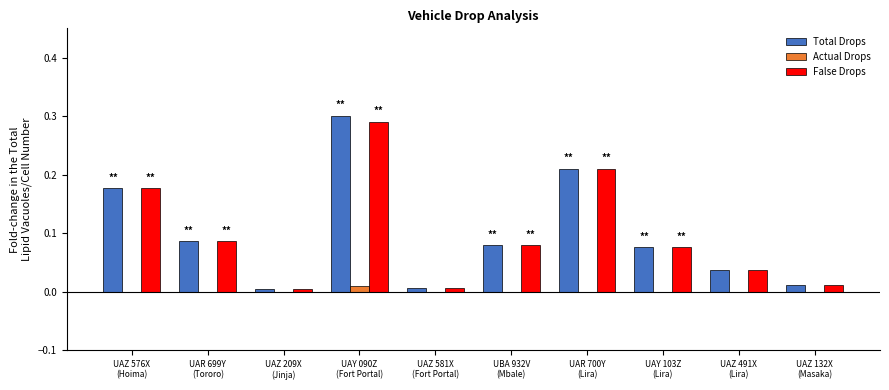

Which series changed the most between UAY 090Z
(Fort Portal) and UAZ 491X
(Lira)?

Total Drops